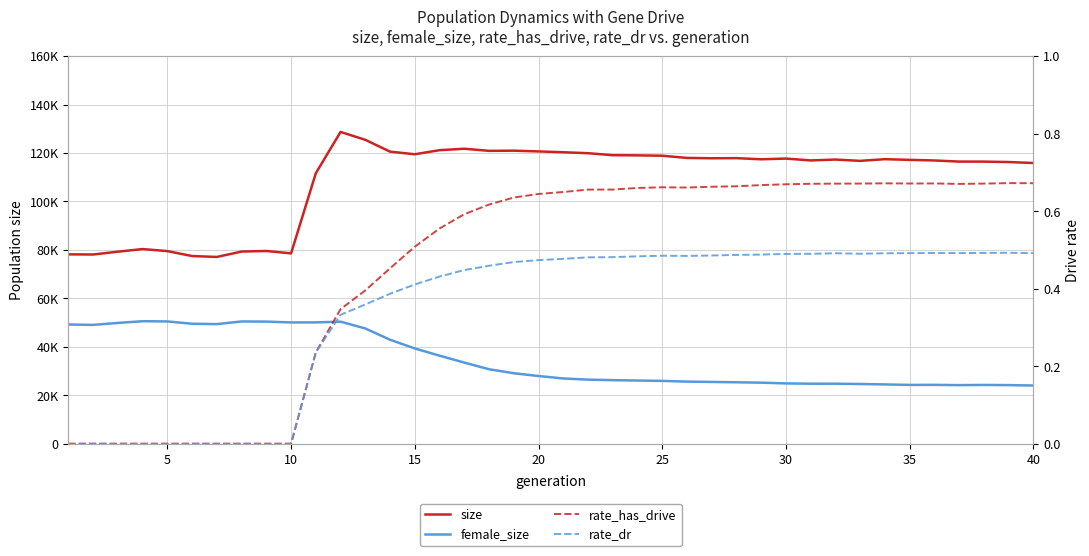

How many data points in size are above 117404?

19